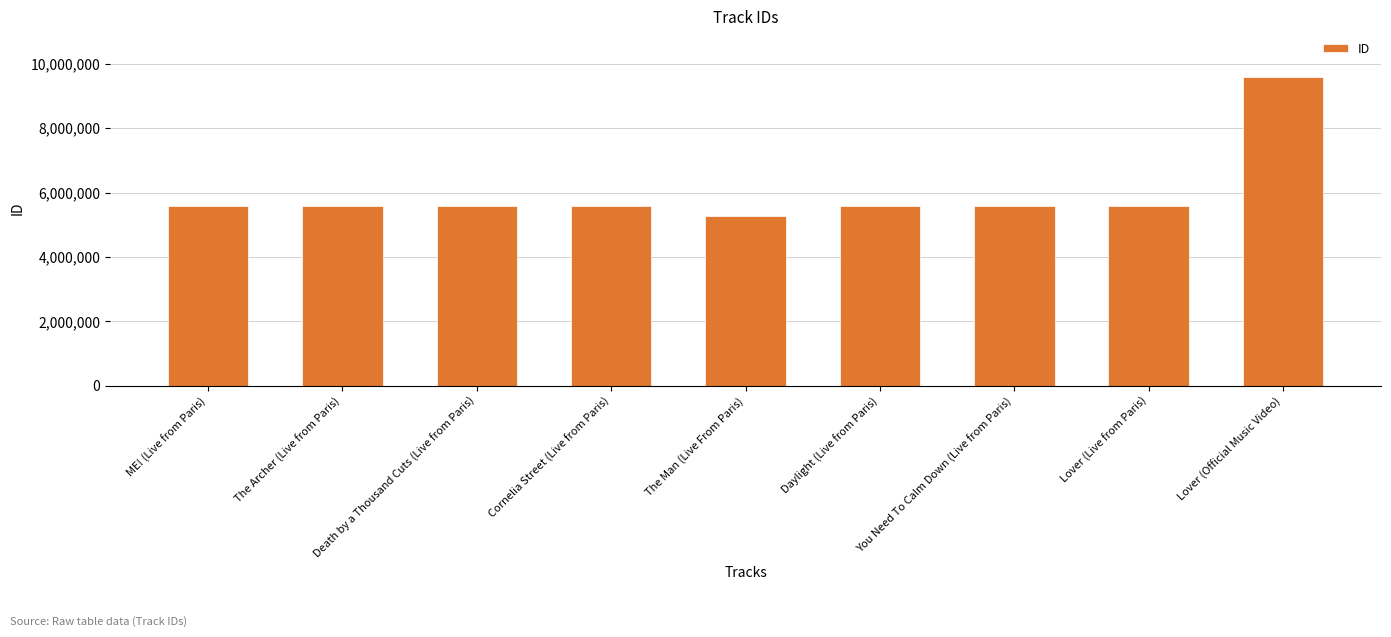

Approximately how many times larger is the value at Death by a Thousand Cuts (Live from Paris) compared to Cornelia Street (Live from Paris)?

1.0